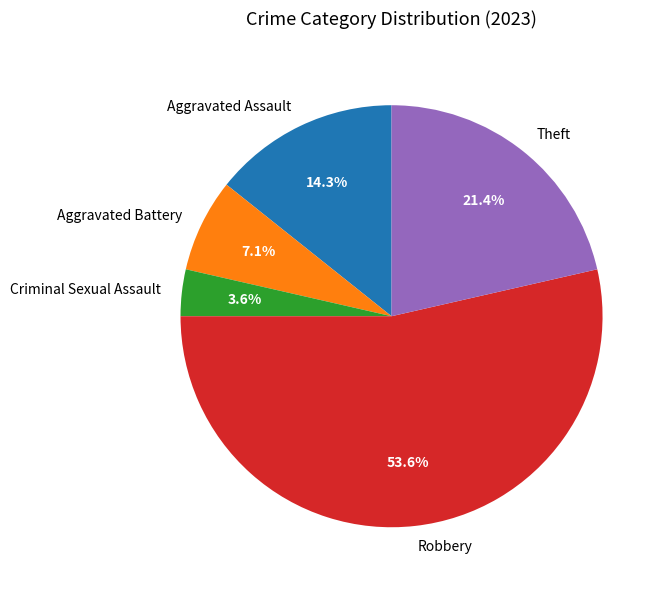

Approximately how many times larger is the value at Criminal Sexual Assault compared to Aggravated Battery?

0.5